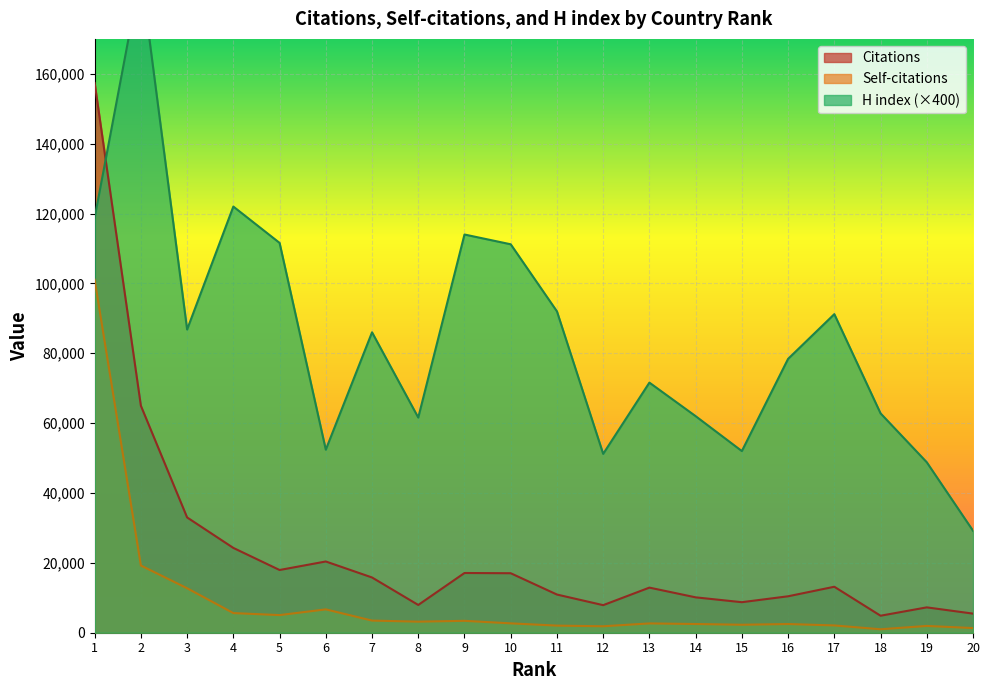

The H index series shows 62000 at 14. True or false?

True